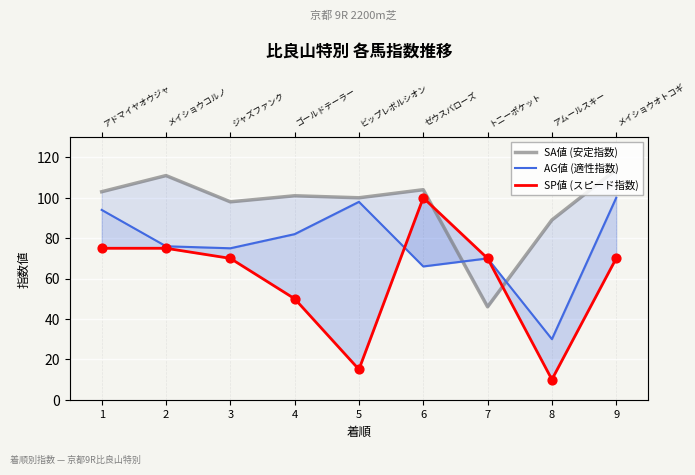

Which series has the largest total across all categories?

SA値 (安定指数)